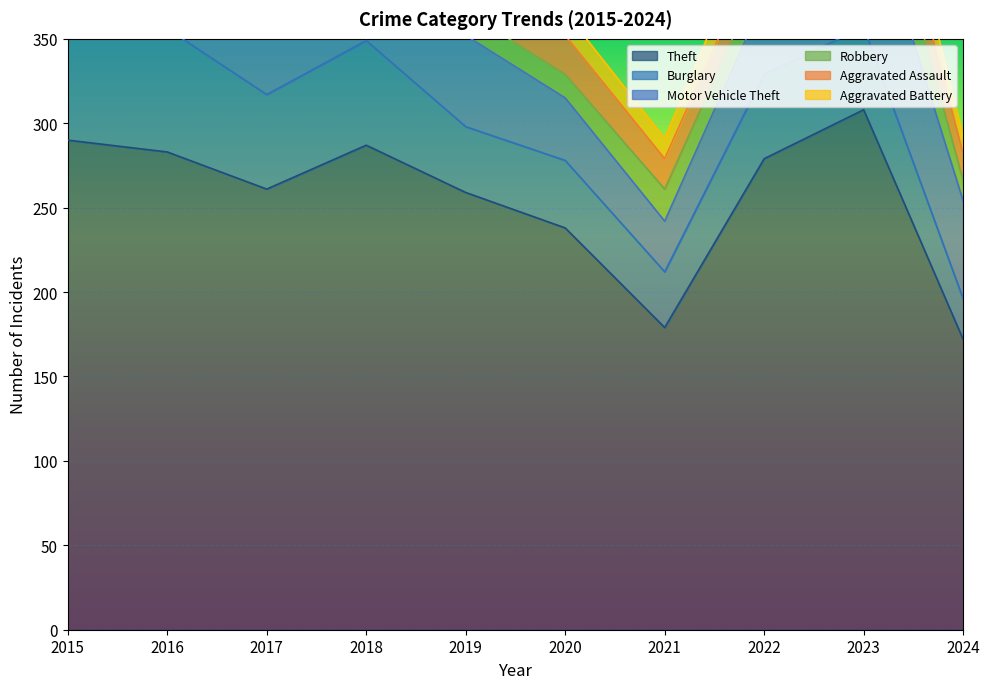

At which category is the sum across all series the highest?

2023